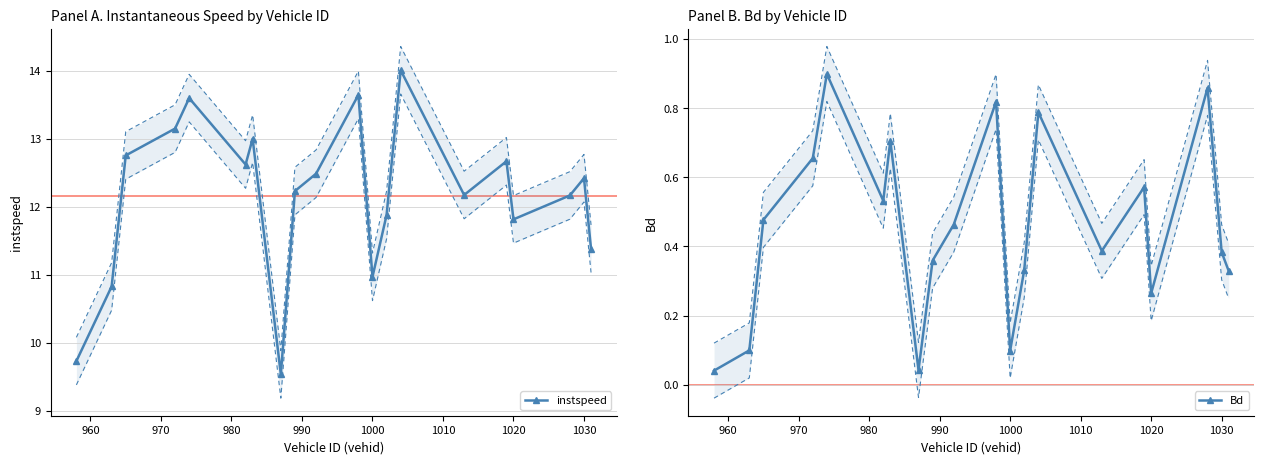

How many interior local peaks does the Bd series have?

6